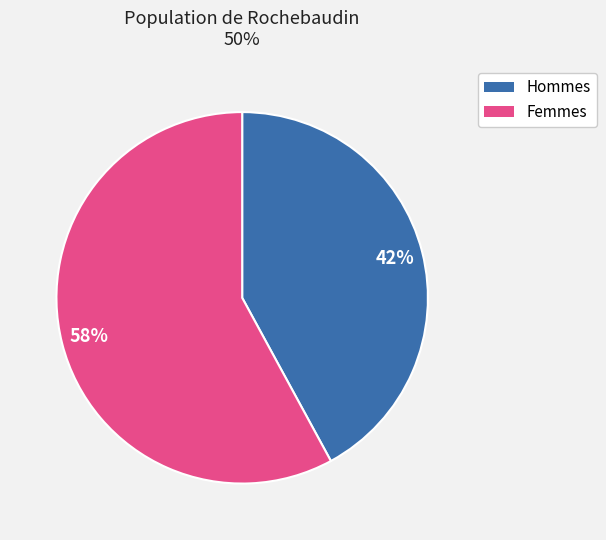

Count the number of slices in the pie.

2